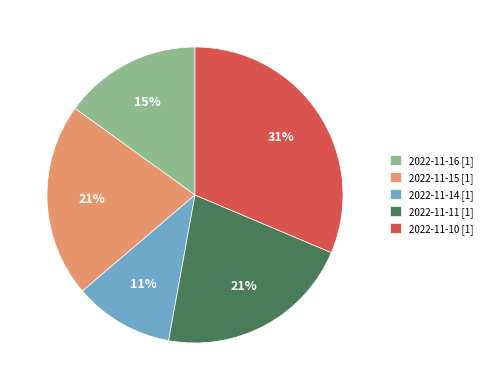

To the nearest percent, what is the difference between the 2022-11-14 and 2022-11-10 slice percentages?

20%